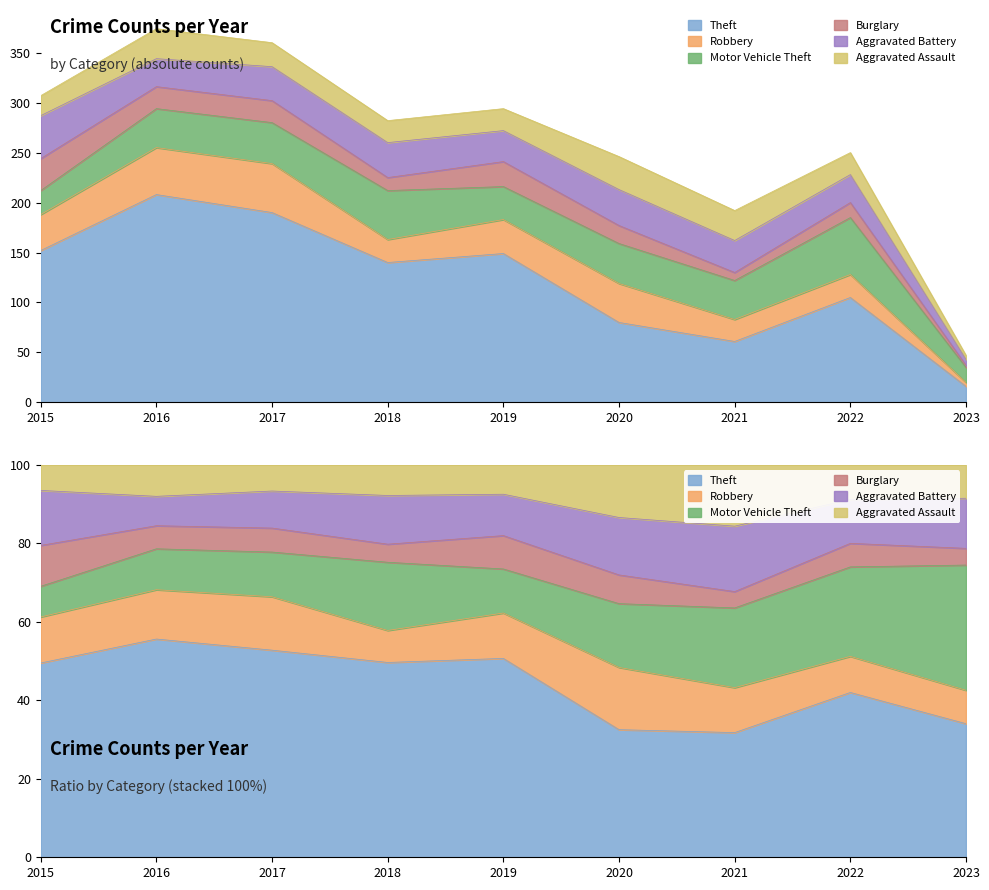

How many values in the Theft series are below 140?

4